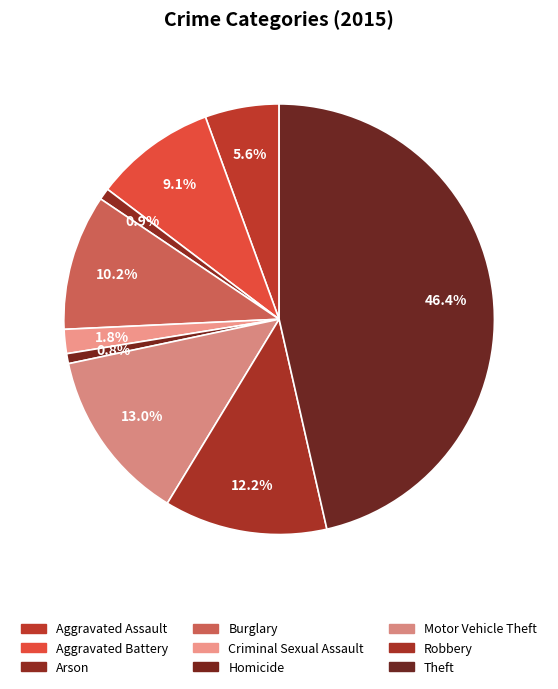

Between Aggravated Battery and Motor Vehicle Theft, which is larger?

Motor Vehicle Theft